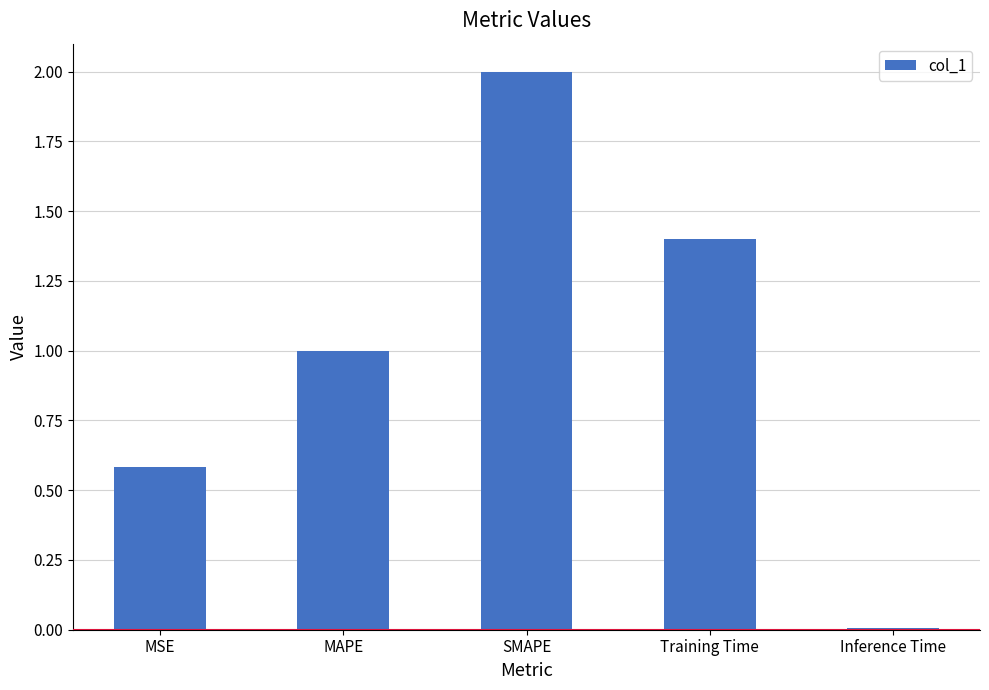

Which label corresponds to the largest value in the chart?

SMAPE